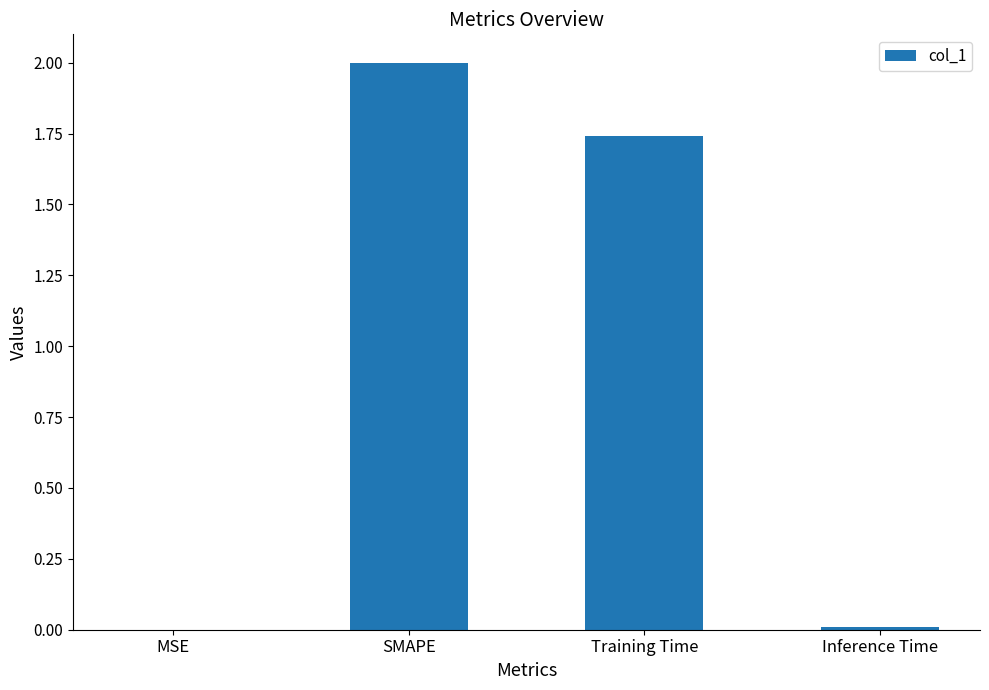

Between Training Time and MSE, which is larger?

Training Time